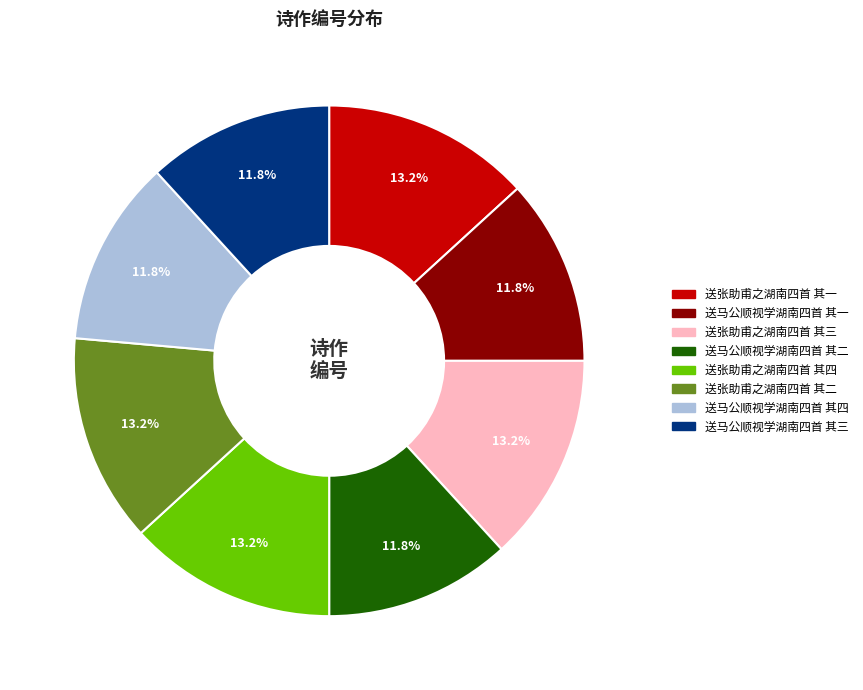

To the nearest percent, what percentage of the pie is 送马公顺视学湖南四首 其一?

12%